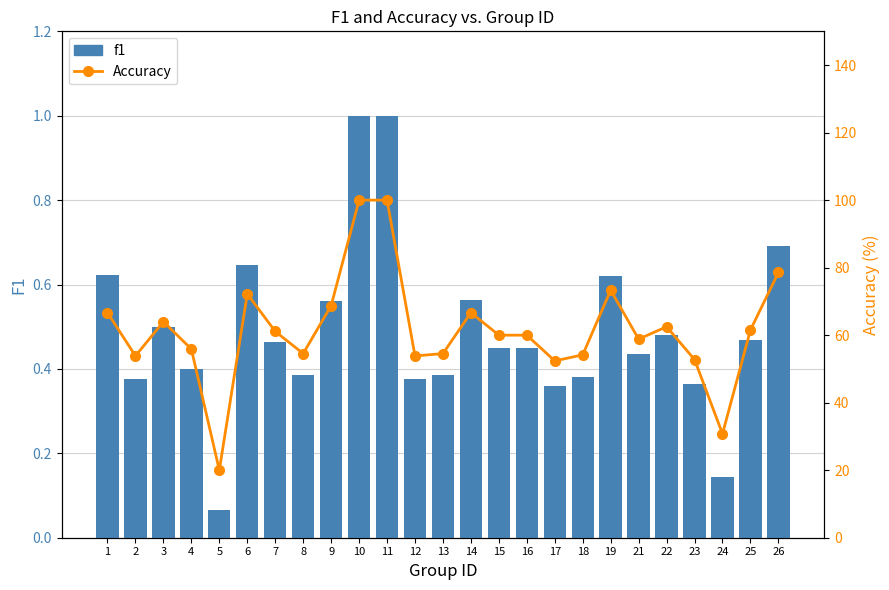

Which series has the largest total across all categories?

Accuracy